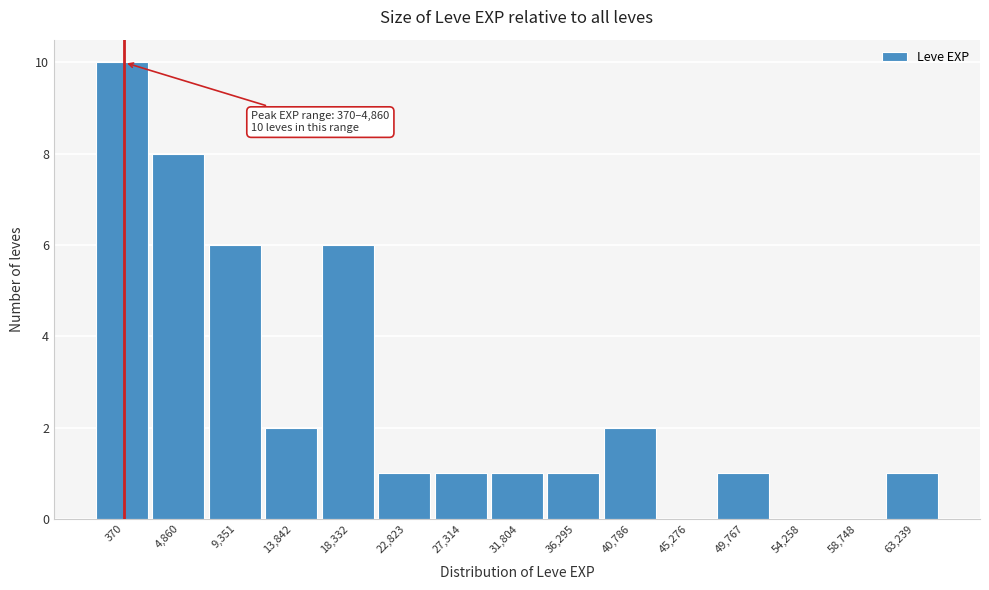

Reading right to left, what are all the values shown in this chart?

63,239=1	58,748=0	54,258=0	49,767=1	45,276=0	40,786=2	36,295=1	31,804=1	27,314=1	22,823=1	18,332=6	13,842=2	9,351=6	4,860=8	370=10